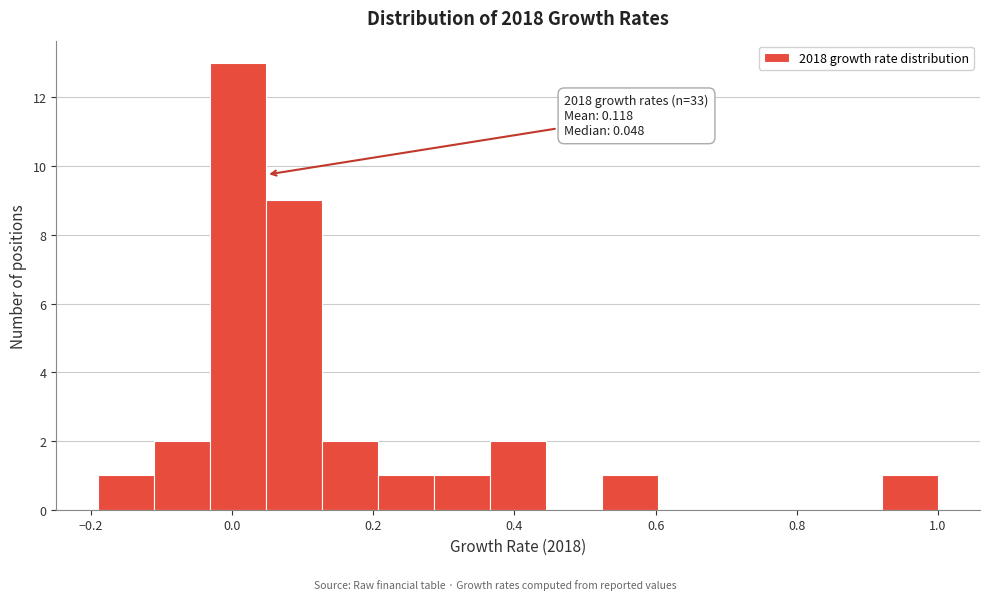

Read against the x-axis, roughly where is the centre of the tallest bar?

0.00